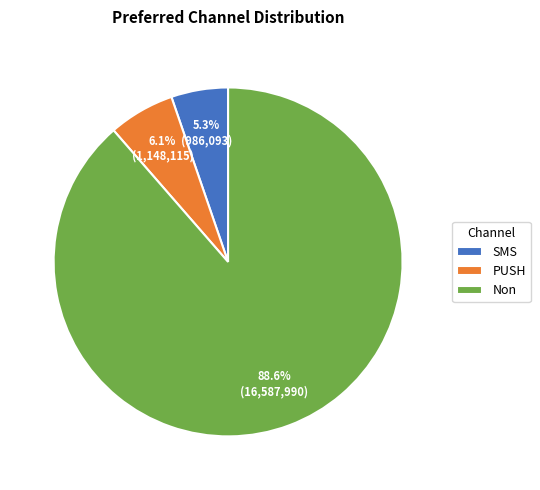

Is there any slice that represents more than half of the pie?

Yes